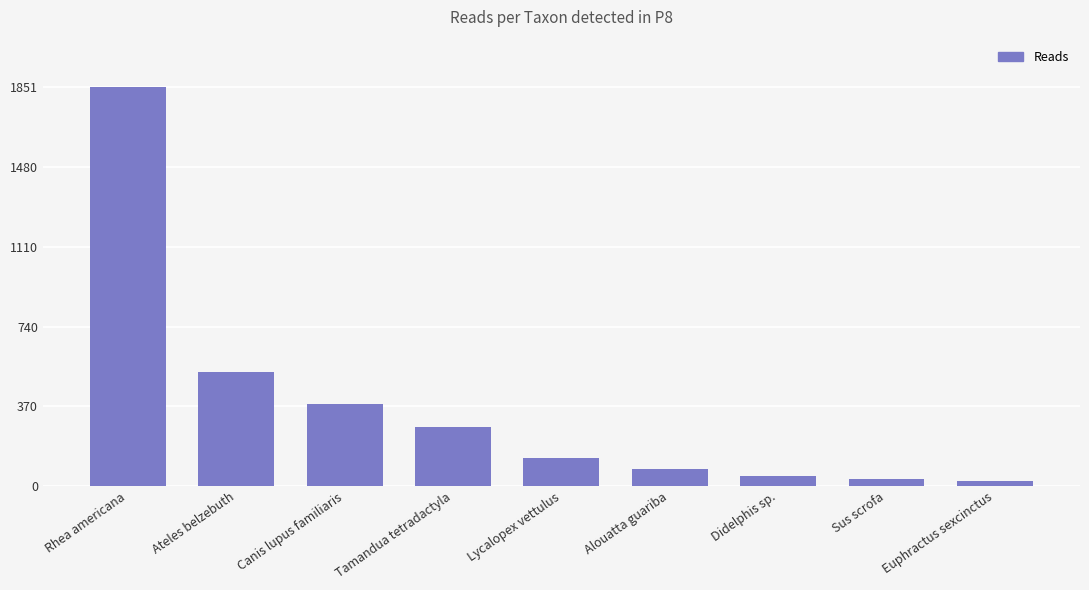

What is the maximum value shown in the chart?

1851